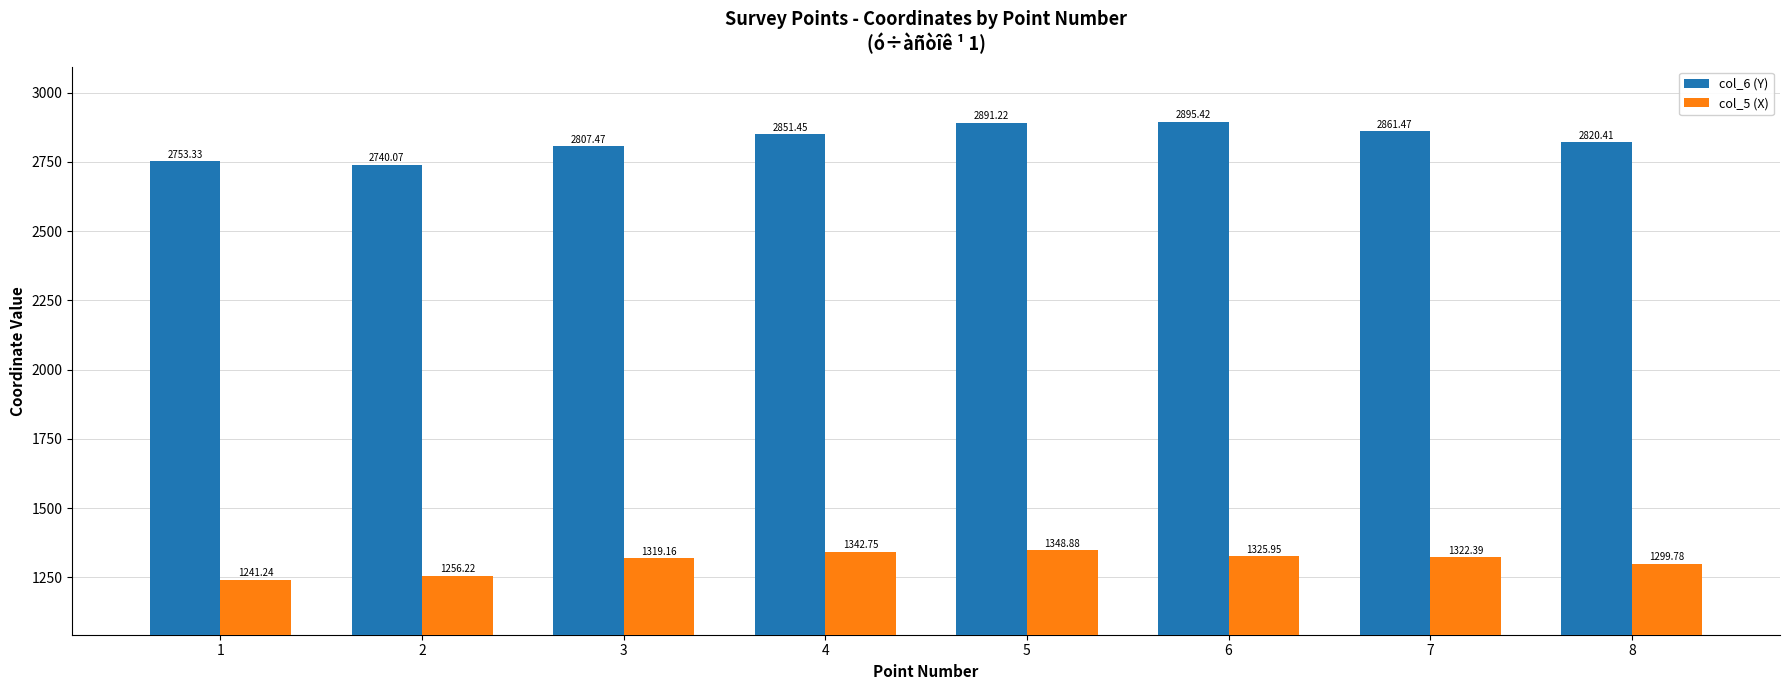

What is the sum of all col_6 (Y) values?

22620.8